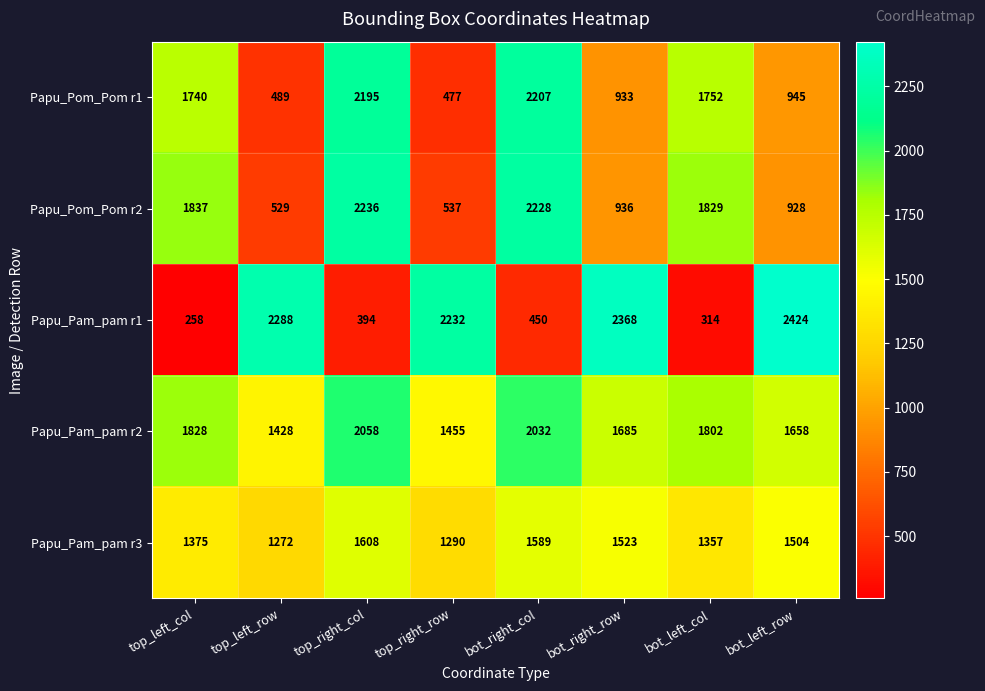

Is the value of Papu_Pom_Pom r2 at top_left_row greater than the value of Papu_Pom_Pom r1 at bot_left_col?

No